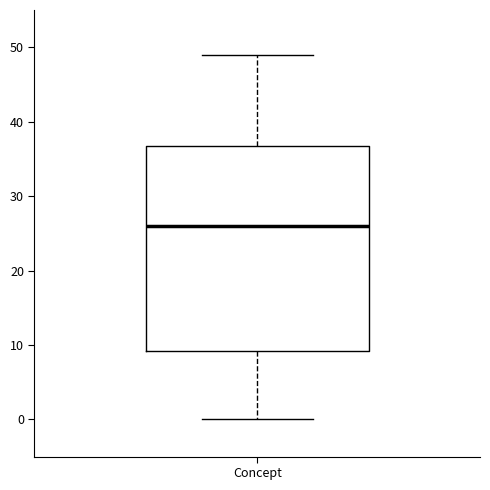

Read this box plot against the y-axis: the position of the median line, the range covered by the box, and the ends of both whiskers. The values are not printed on the chart, so give them approximately, as read against the axis.

median 26, box 9 to 37, whiskers 0 to 49